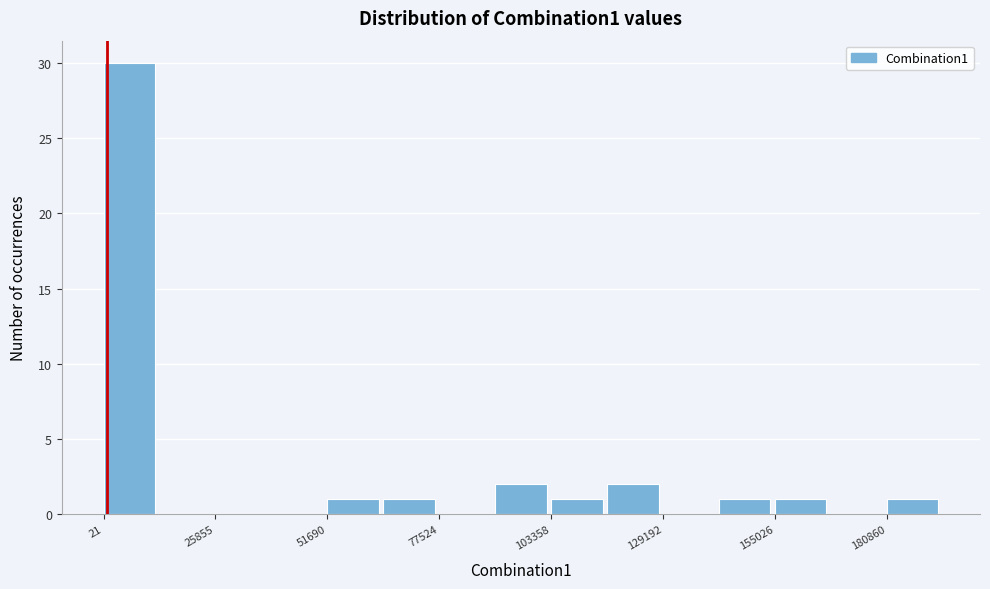

Around what value on the x-axis is the tallest bar? Give the approximate position of its centre, as read against the axis.

5000